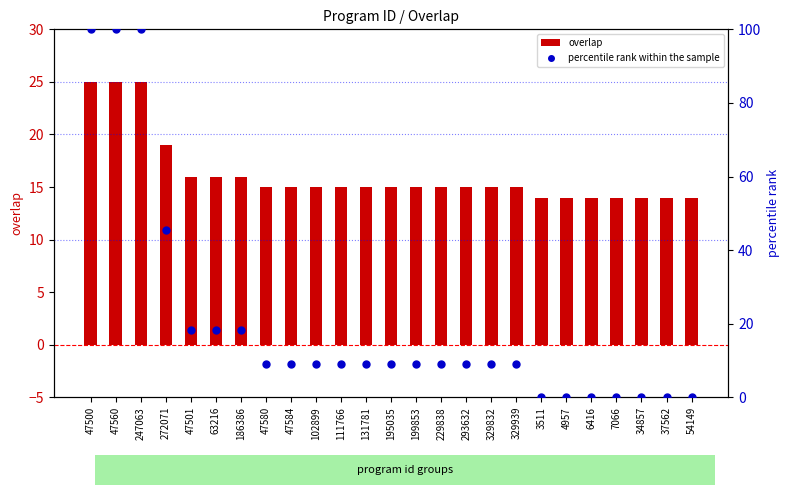

What are all the series names shown in the legend?

overlap, percentile rank within the sample